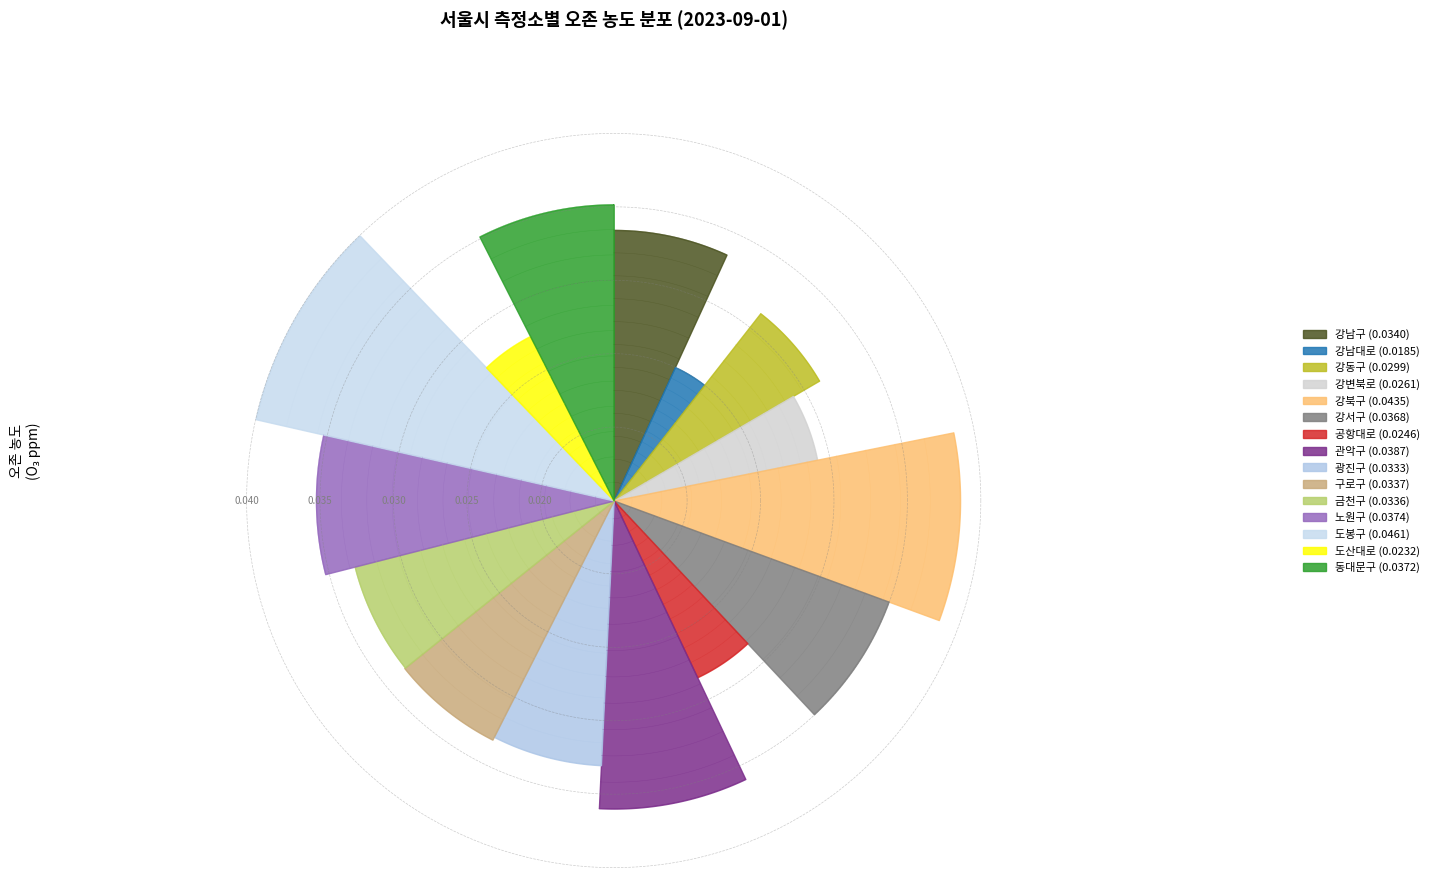

What portion of the pie excludes 동대문구?

92.5%